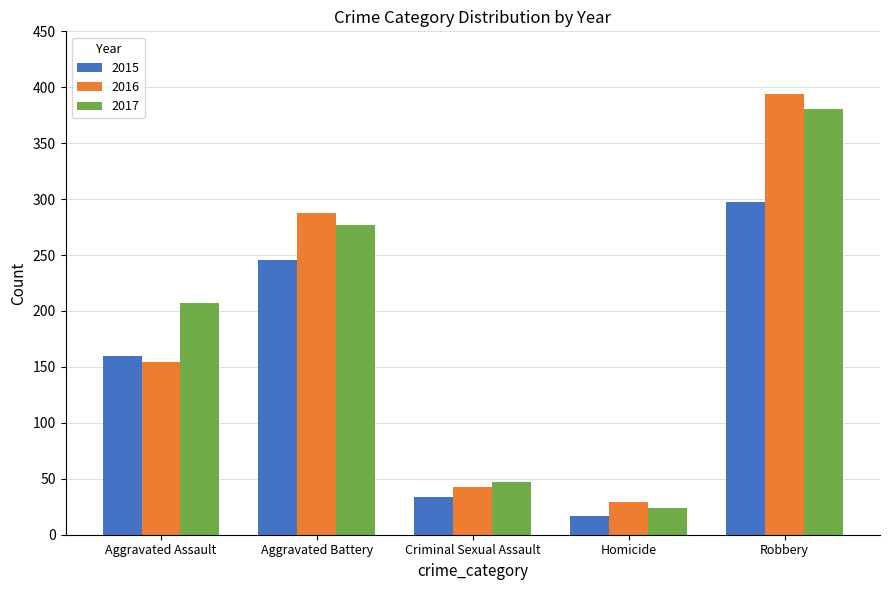

At how many categories does at least one series exceed 277?

2